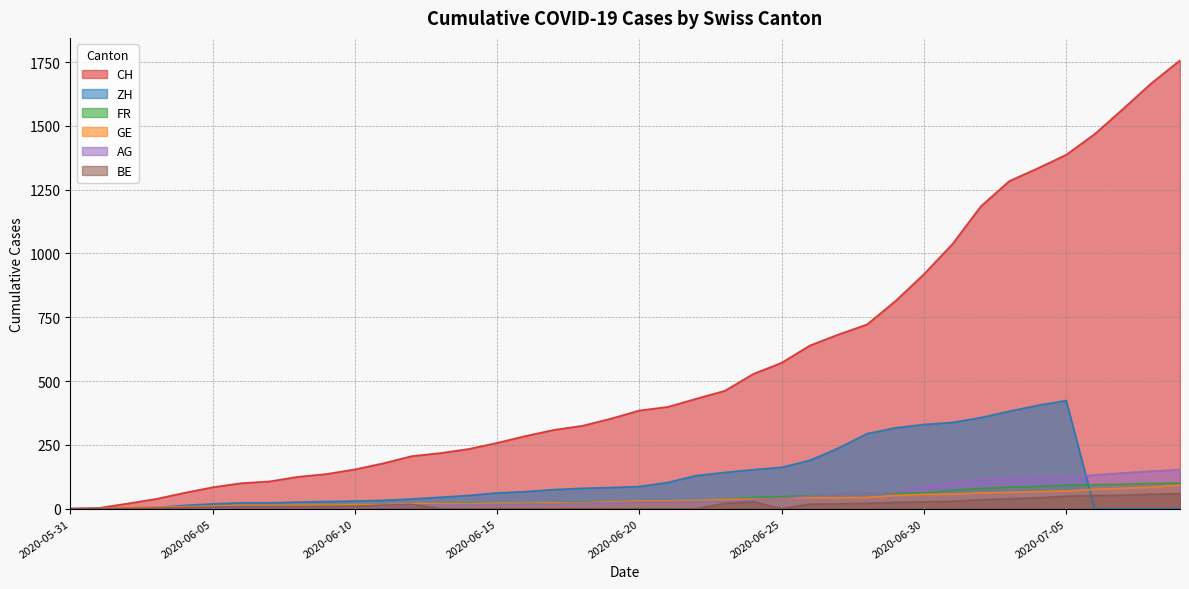

What is the label of the 8th point from the right?

2020-07-02